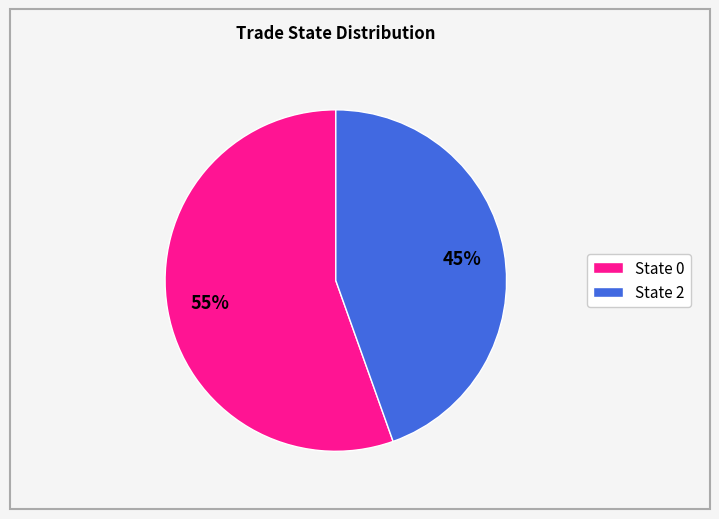

How many segments does this pie chart have?

2